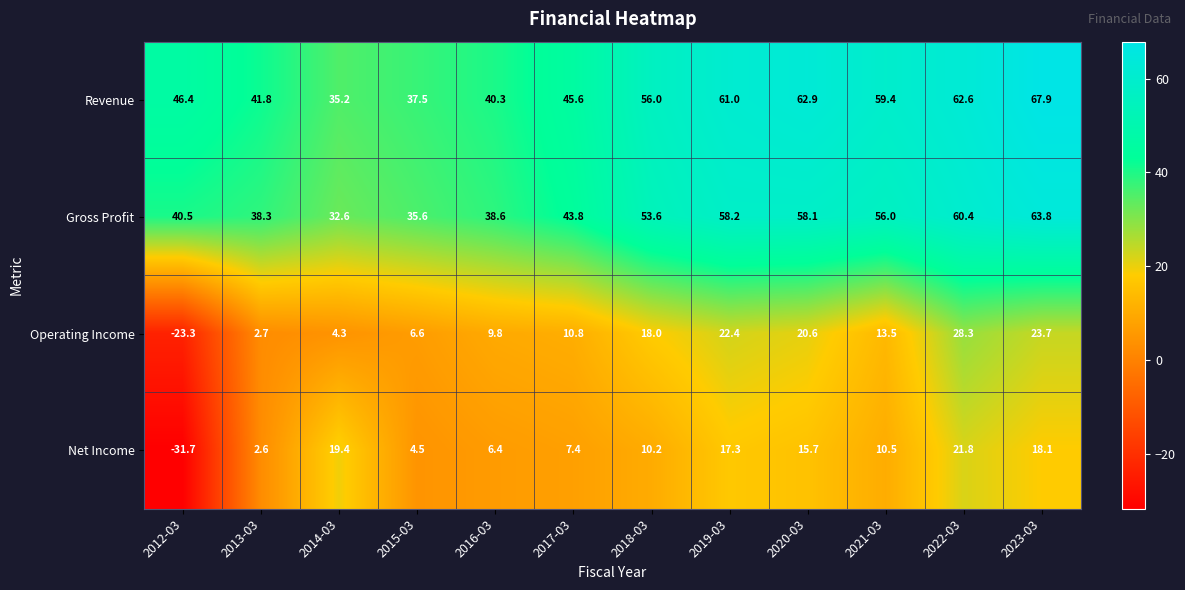

The Gross Profit series shows 60.4 at 2022-03. True or false?

True